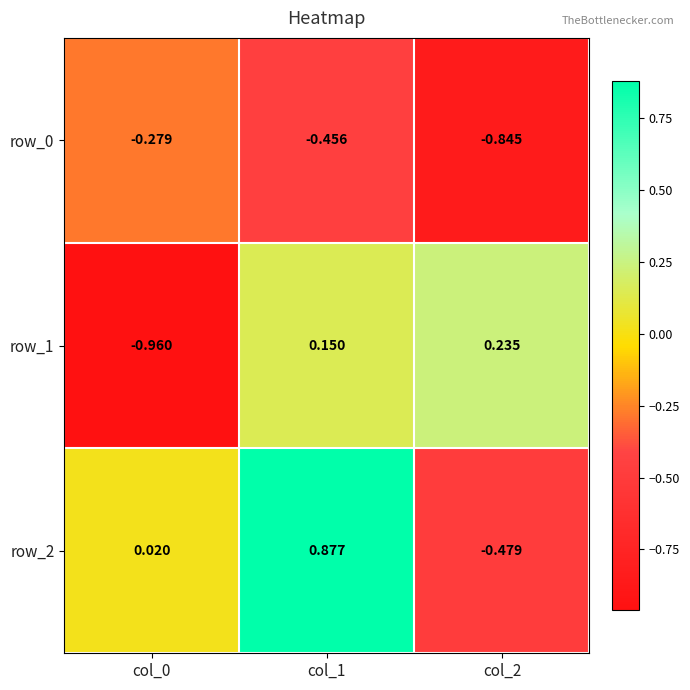

Is the value of row_1 at col_2 greater than the value of row_2 at col_0?

Yes